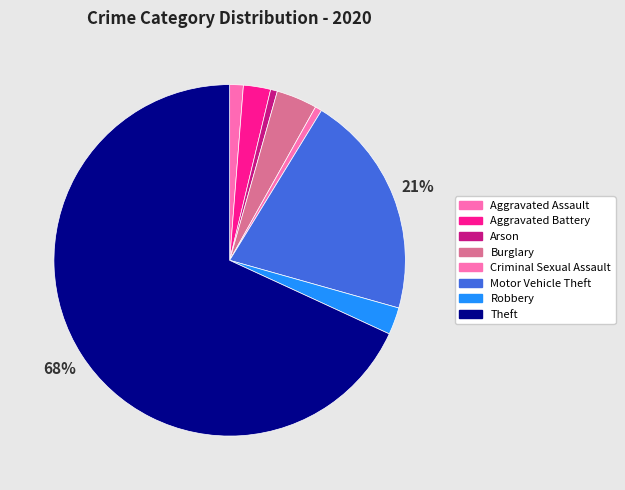

True or false: Aggravated Assault accounts for 14% of the total.

False